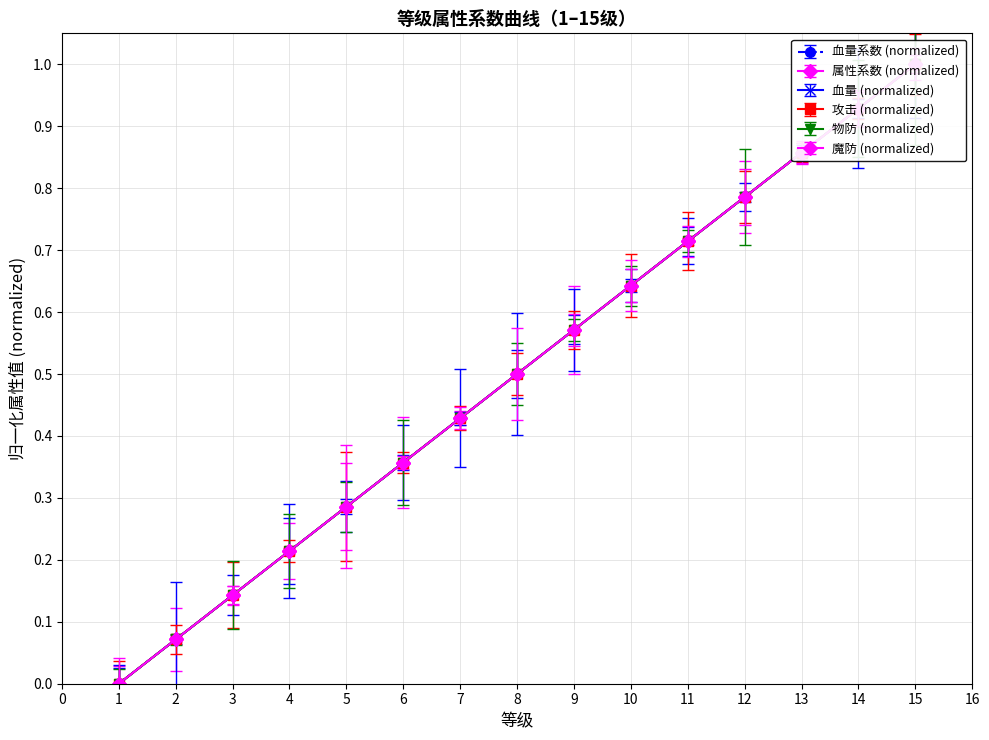

At how many categories does at least one series exceed 0?

14